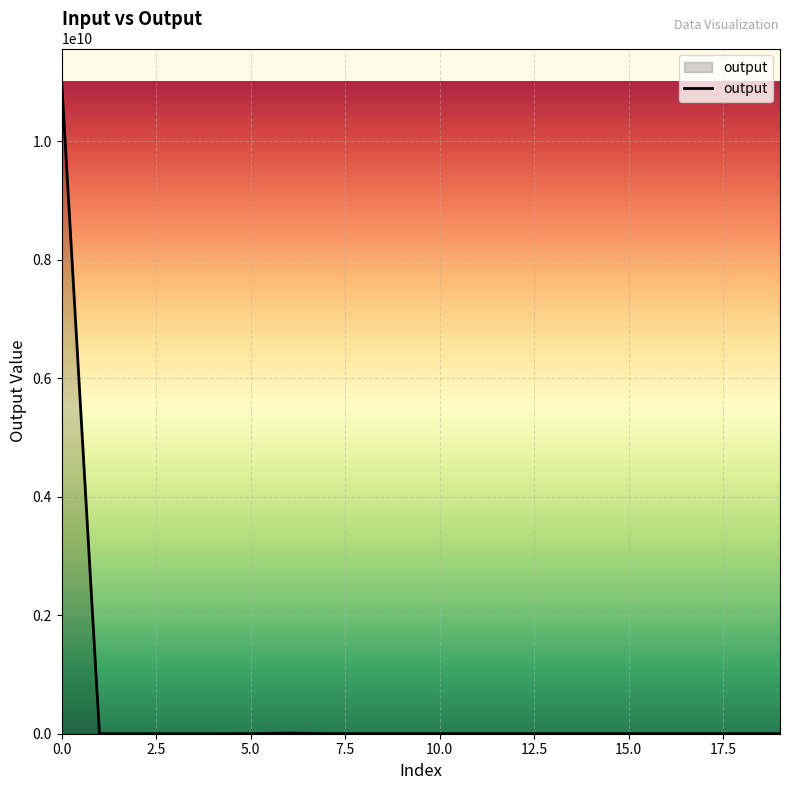

What is the difference between the maximum and minimum values?

11011100010